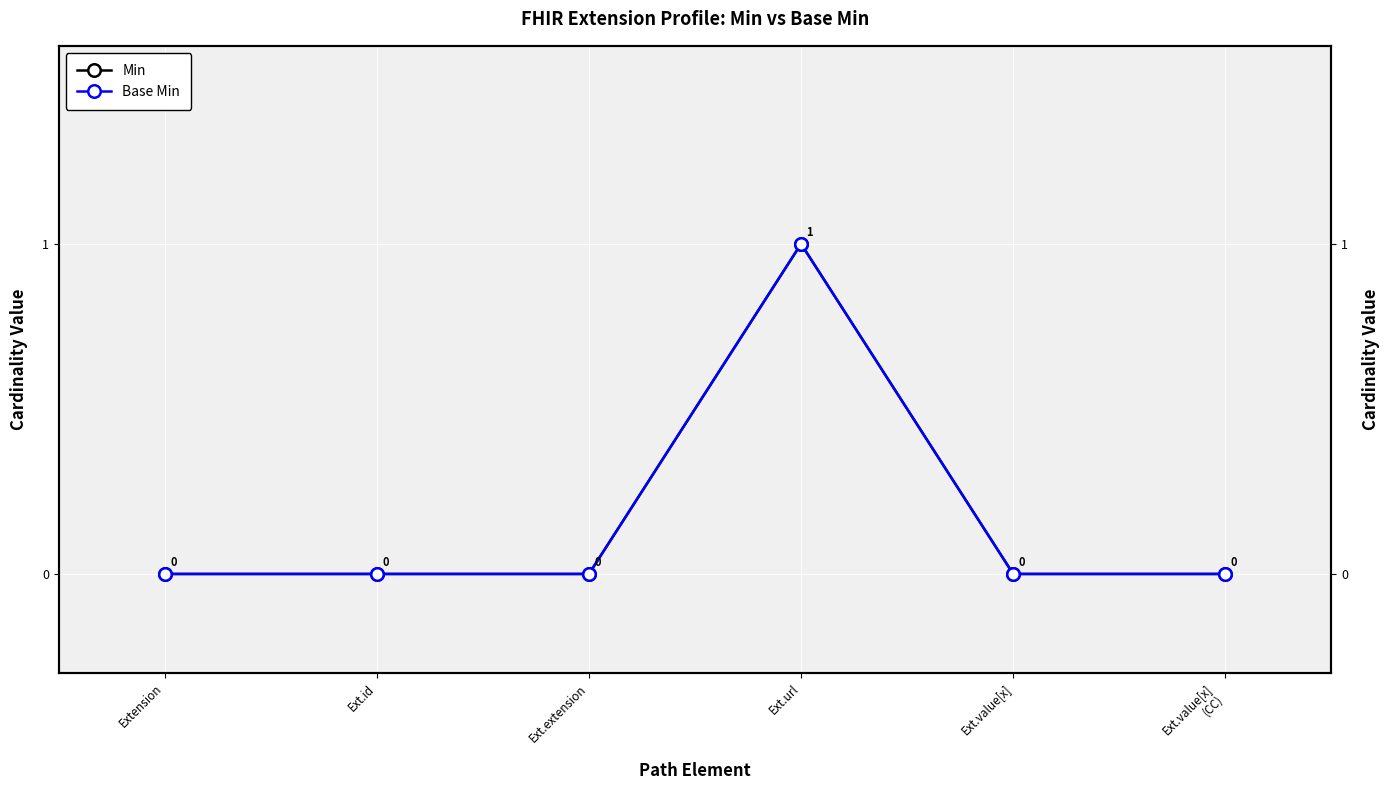

How many interior local peaks does the Min series have?

1